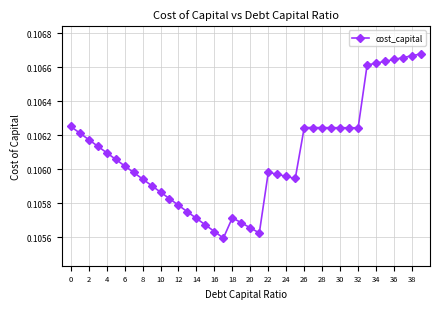

How many values are between 0 and 1?

40